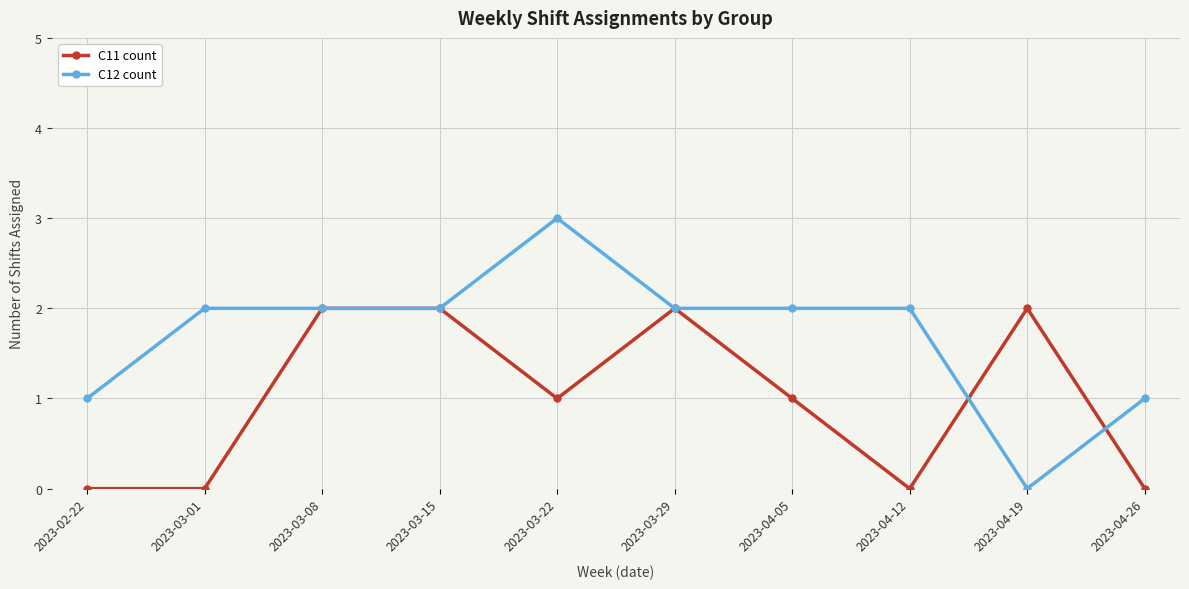

True or false: C11 count and C12 count cross at least once.

True